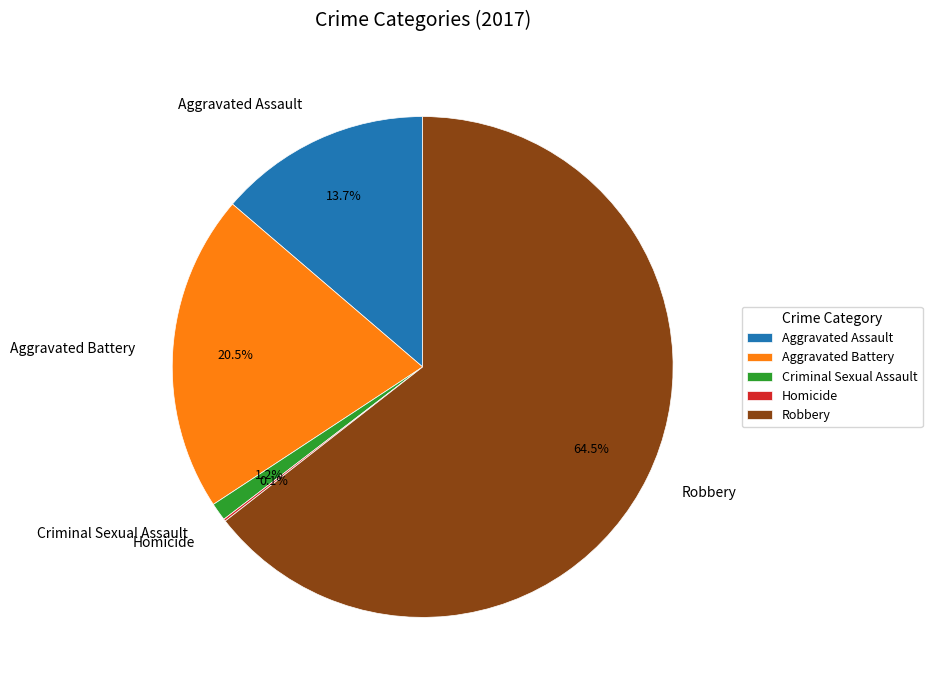

To the nearest percent, what is the average slice percentage?

20%